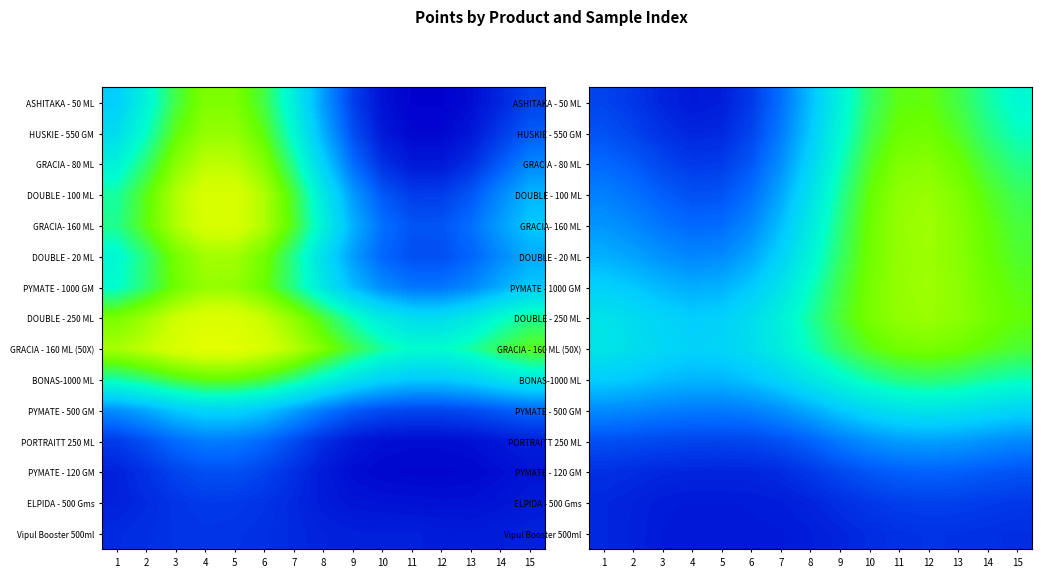

What is the difference between the maximum and minimum values in the PYMATE - 500 GM series?

0.1